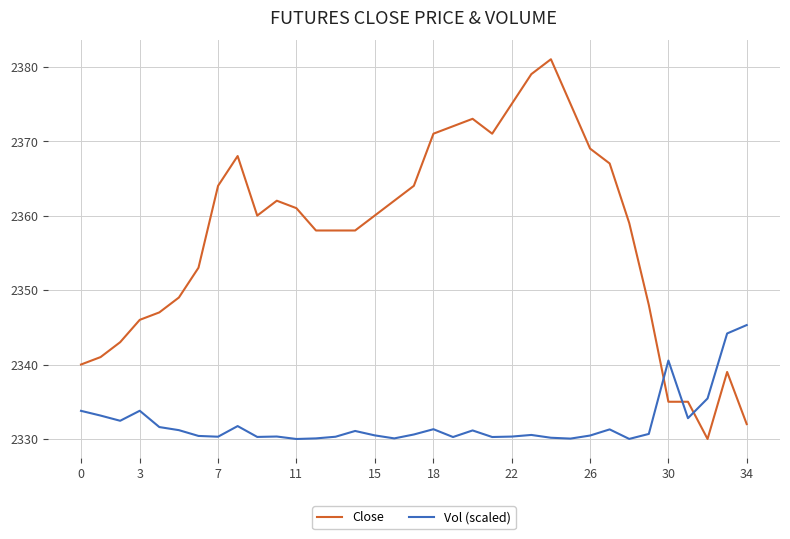

Rank the series by their maximum value, from lowest to highest.

Vol (scaled), Close